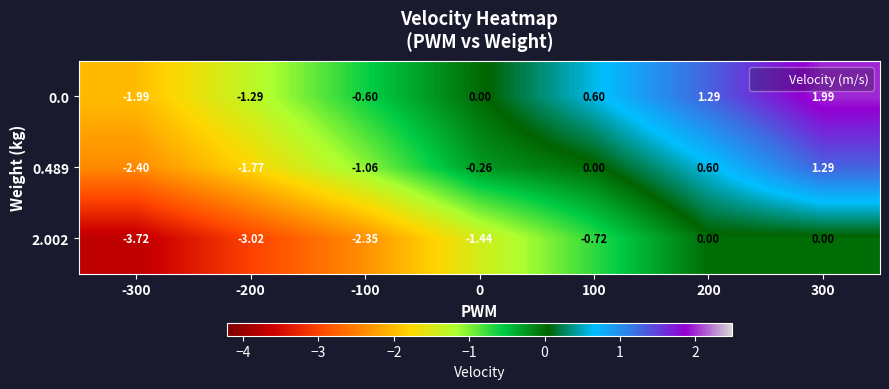

Reading left to right, extract all data points from this chart.

0.0: -300=-2.0	-200=-1.3	-100=-0.6	0=0.0	100=0.6	200=1.3	300=2.0
0.489: -300=-2.4	-200=-1.8	-100=-1.1	0=-0.3	100=0.0	200=0.6	300=1.3
2.002: -300=-3.7	-200=-3.0	-100=-2.4	0=-1.4	100=-0.7	200=0.0	300=0.0